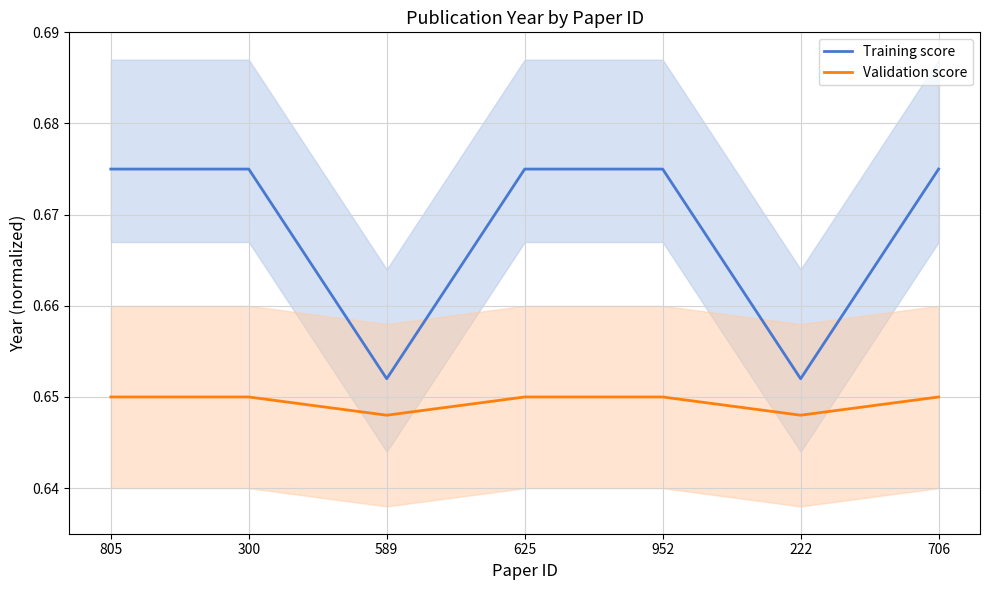

True or false: Validation score and Training score cross at least once.

False